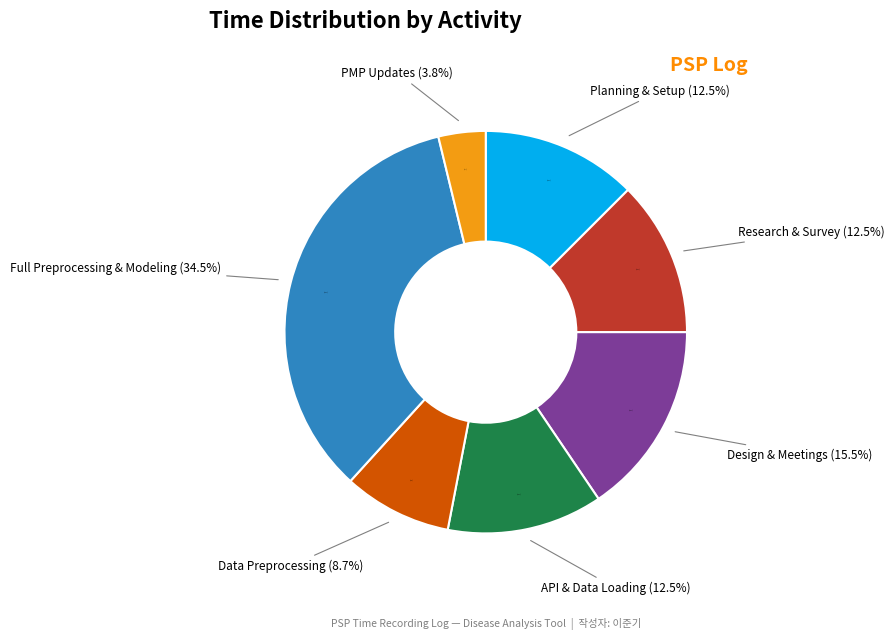

To the nearest percent, what portion does PMP Sheet 업데이트 represent?

4%